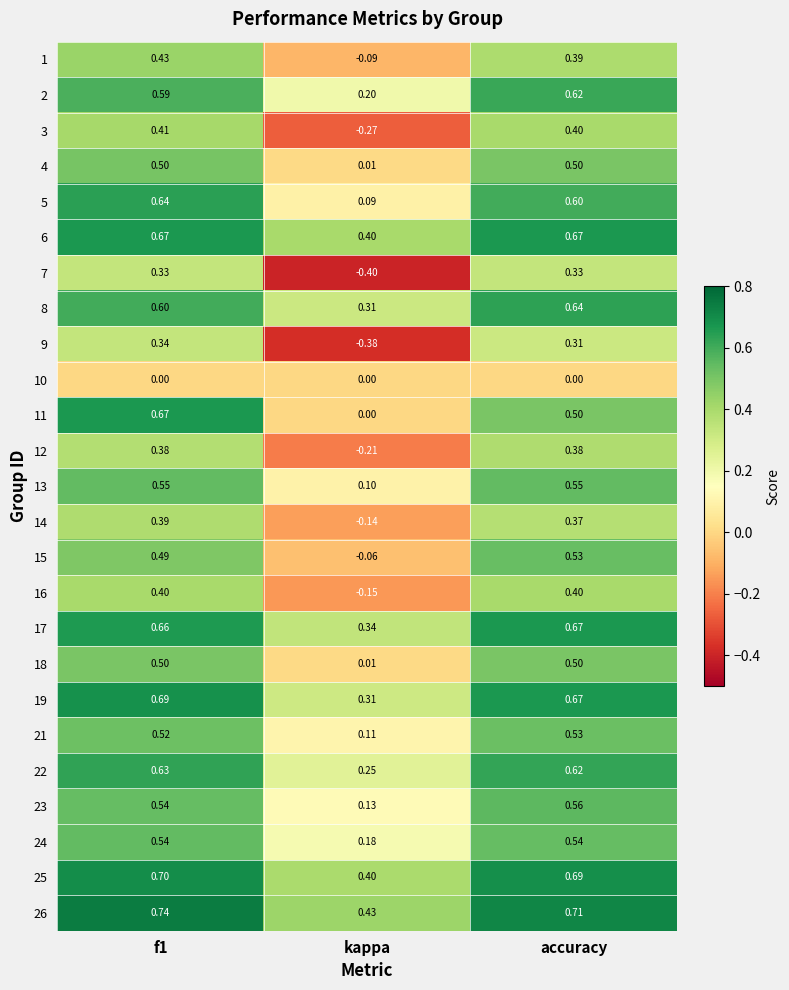

Which series changed the most between kappa and accuracy?

7